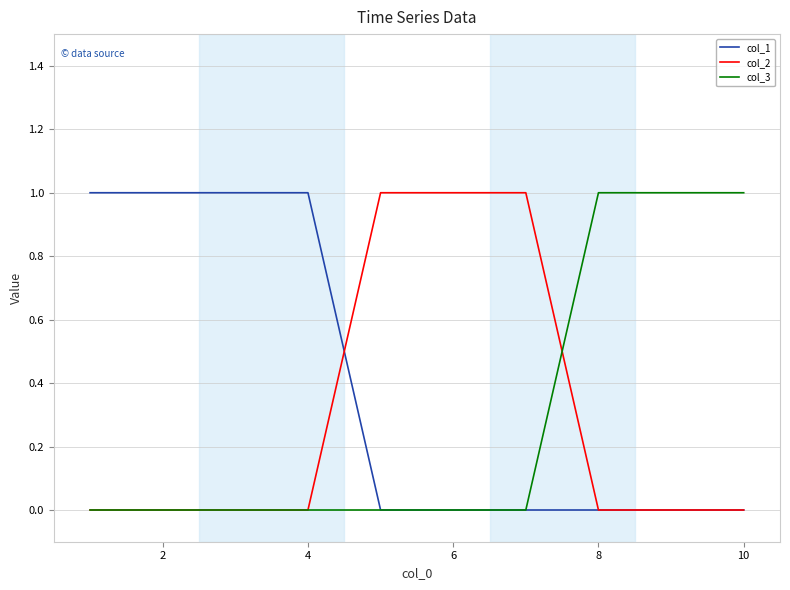

Reading left to right, extract all data points from this chart.

col_1: 1	1	1	1	0	0	0	0	0	0
col_2: 0	0	0	0	1	1	1	0	0	0
col_3: 0	0	0	0	0	0	0	1	1	1